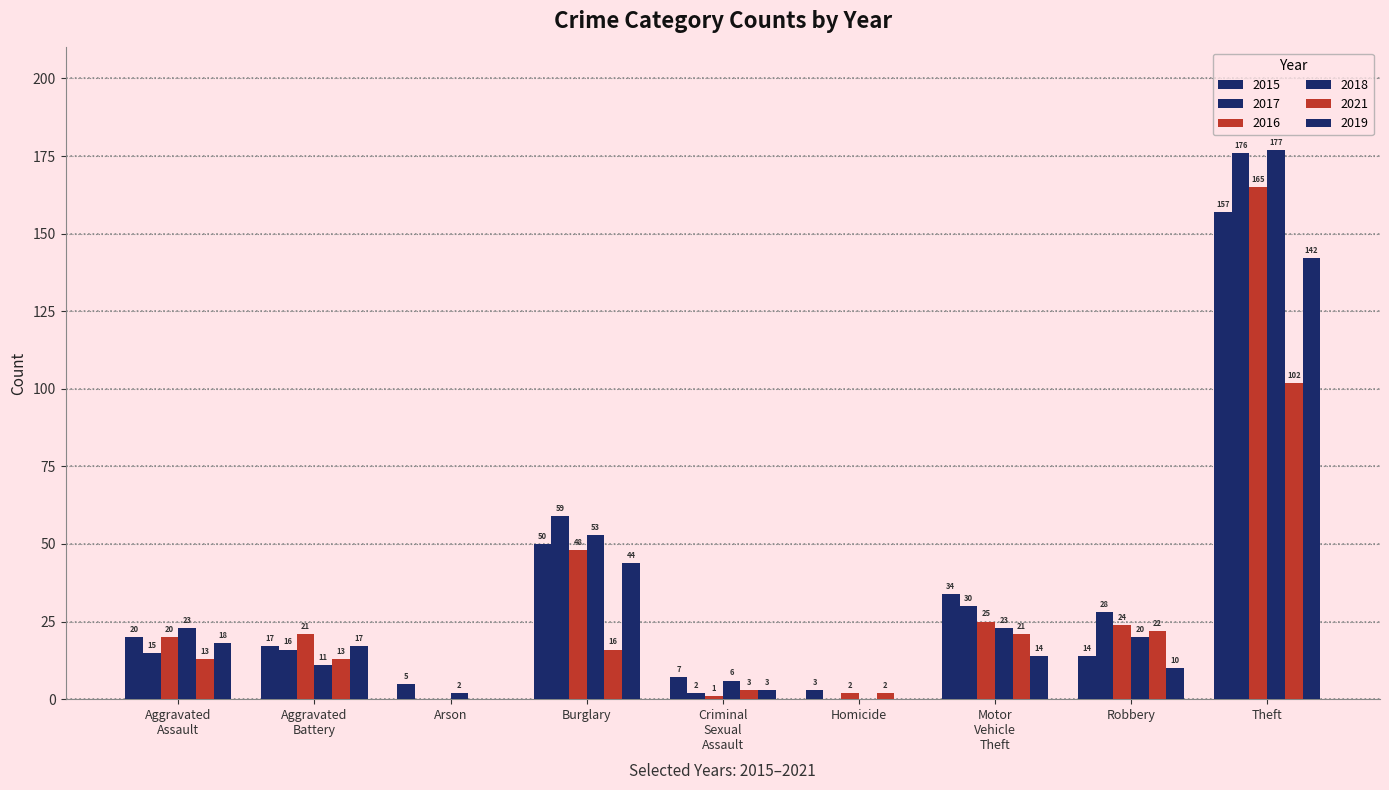

Reading left to right, list all the values displayed in this chart.

2015: 20	17	5	50	7	3	34	14	157
2017: 15	16	0	59	2	0	30	28	176
2016: 20	21	0	48	1	2	25	24	165
2018: 23	11	2	53	6	0	23	20	177
2021: 13	13	0	16	3	2	21	22	102
2019: 18	17	0	44	3	0	14	10	142